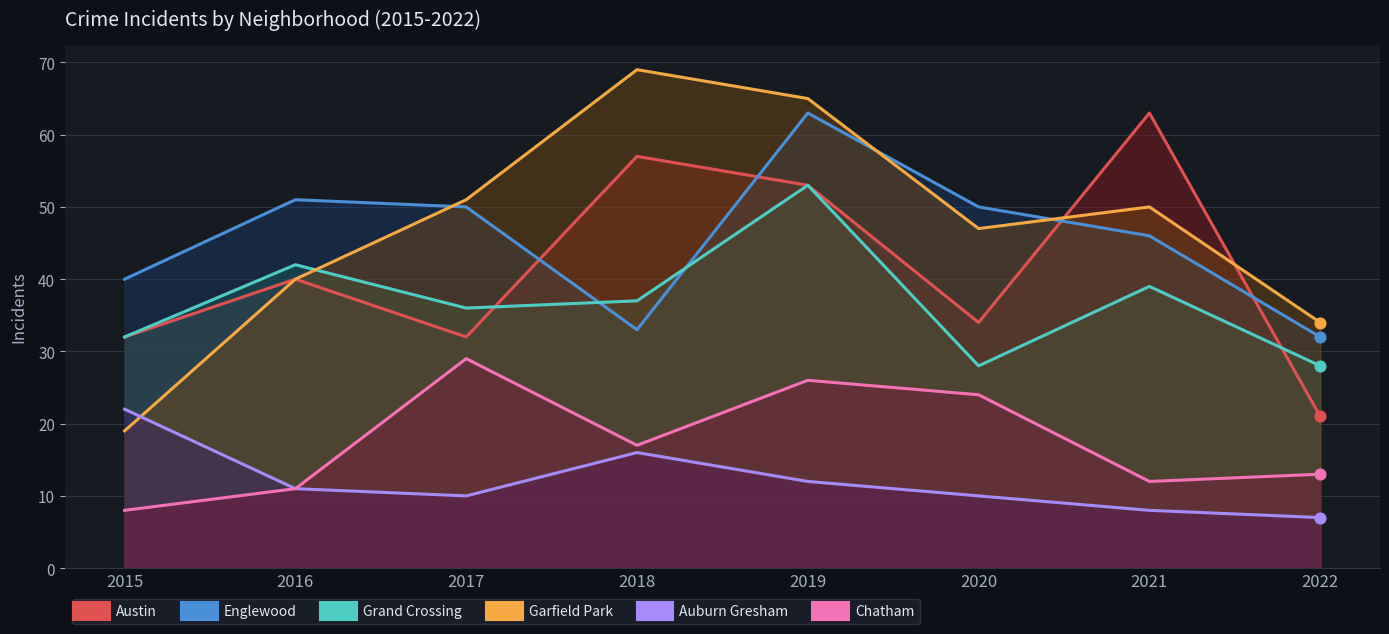

At which category is the sum across all series the highest?

2019